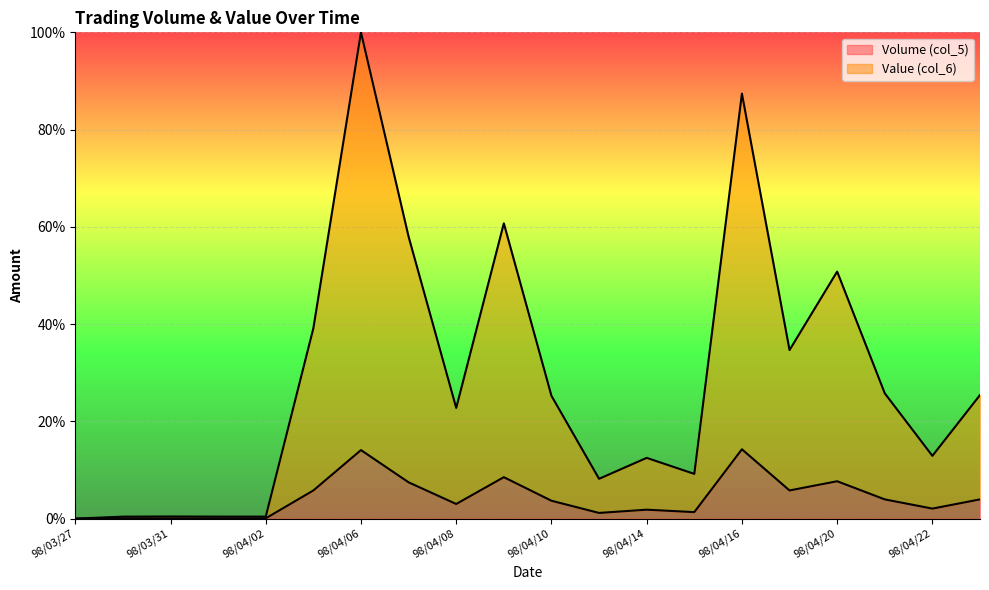

True or false: Value (col_6) and Volume (col_5) cross at least once.

False